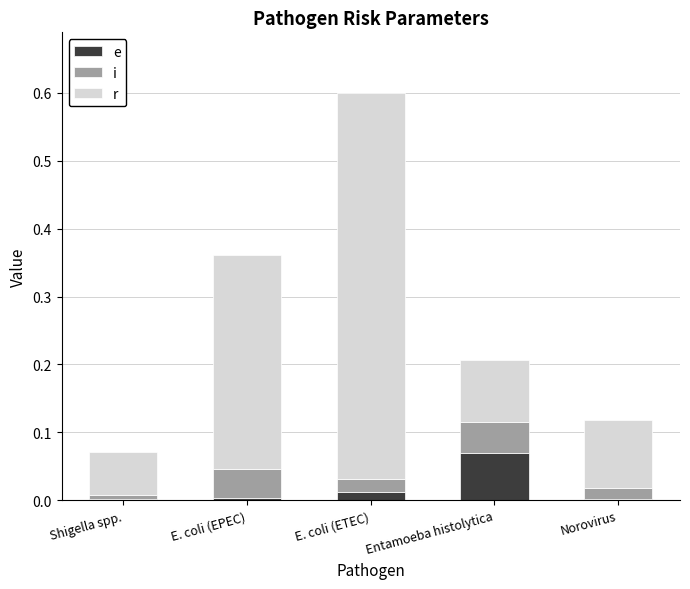

At which category is the sum across all series the highest?

E. coli (ETEC)